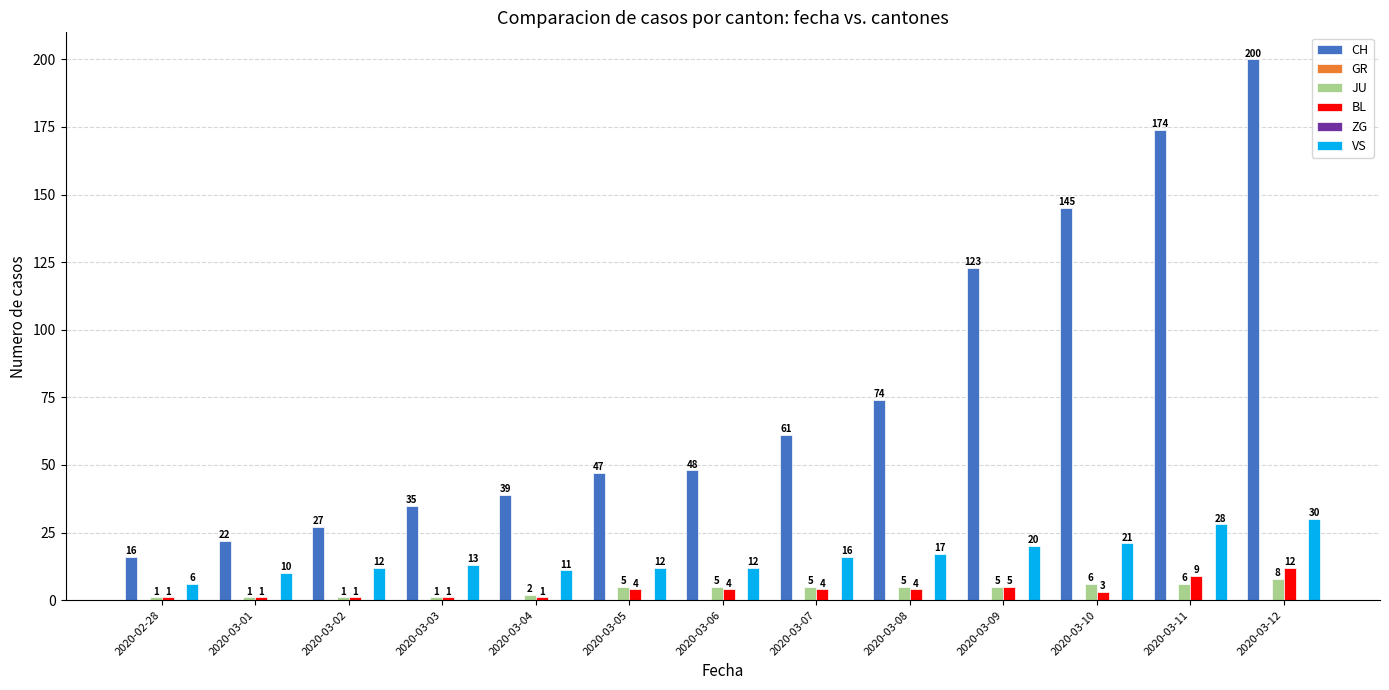

What is the average value of the JU series?

4